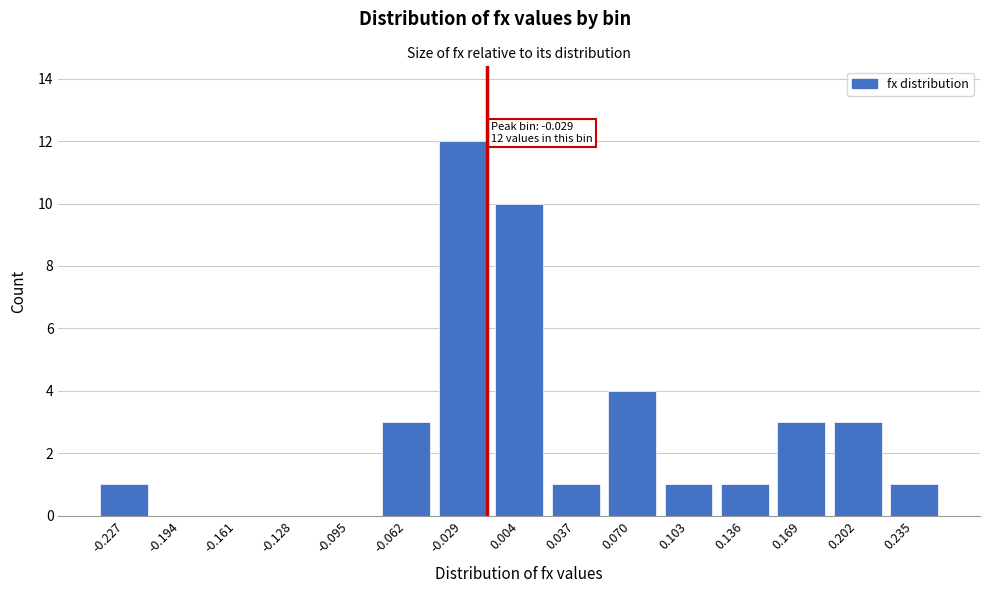

Reading left to right, list all the values displayed in this chart.

-0.227=1	-0.194=0	-0.161=0	-0.128=0	-0.095=0	-0.062=3	-0.029=12	0.004=10	0.037=1	0.070=4	0.103=1	0.136=1	0.169=3	0.202=3	0.235=1